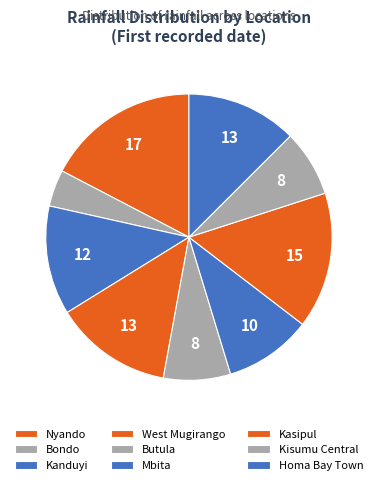

Count the number of slices in the pie.

9